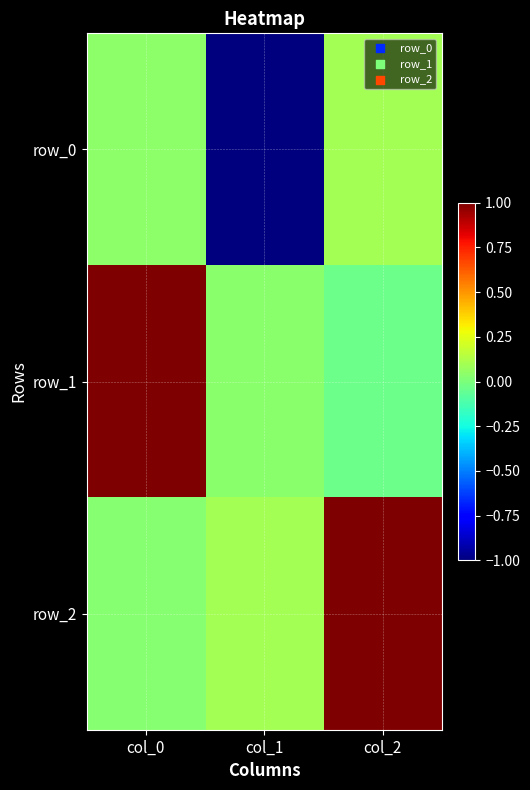

Reading right to left, what are all the values shown in this chart?

row_0: 0.1	-1.0	0.0
row_1: -0.0	0.0	1.0
row_2: 1.0	0.1	0.0